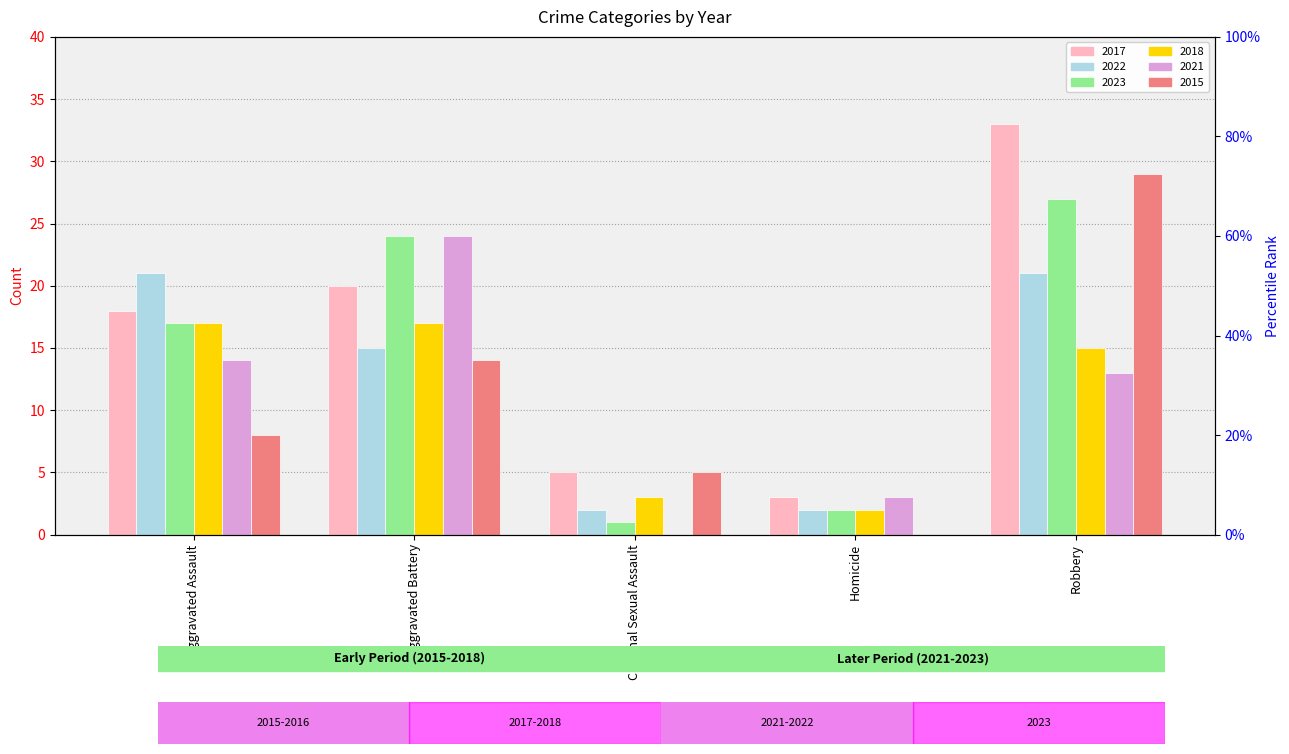

Reading left to right, extract all data points from this chart.

2017: 18	20	5	3	33
2022: 21	15	2	2	21
2023: 17	24	1	2	27
2018: 17	17	3	2	15
2021: 14	24	0	3	13
2015: 8	14	5	0	29